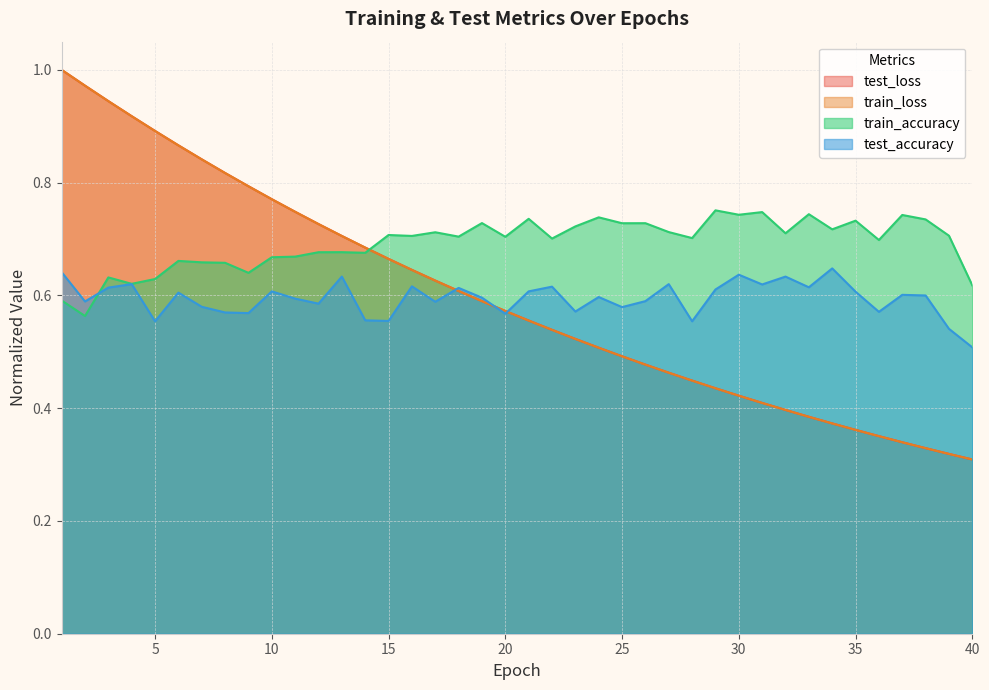

Which series has the widest spread of values?

train_loss